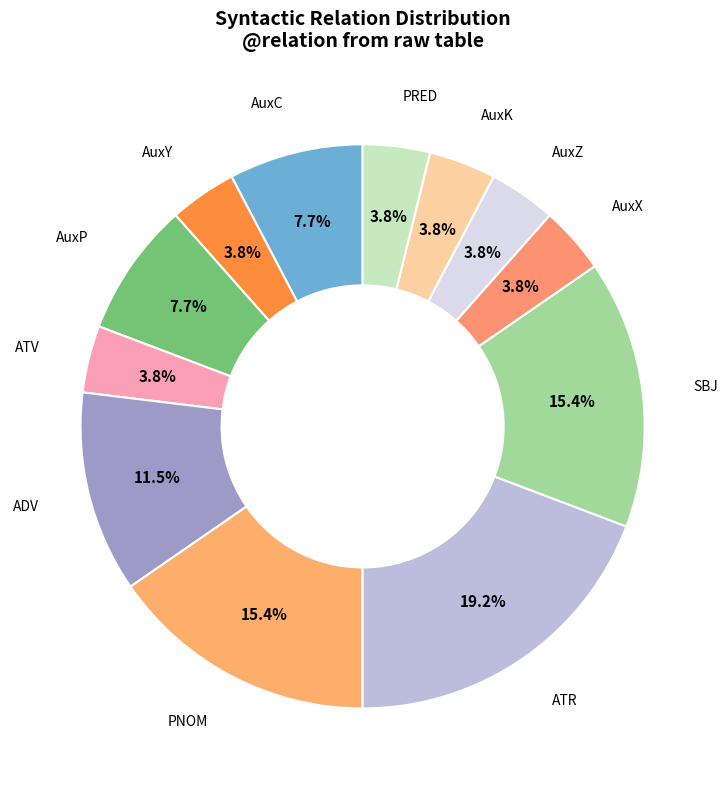

How many segments does this pie chart have?

12